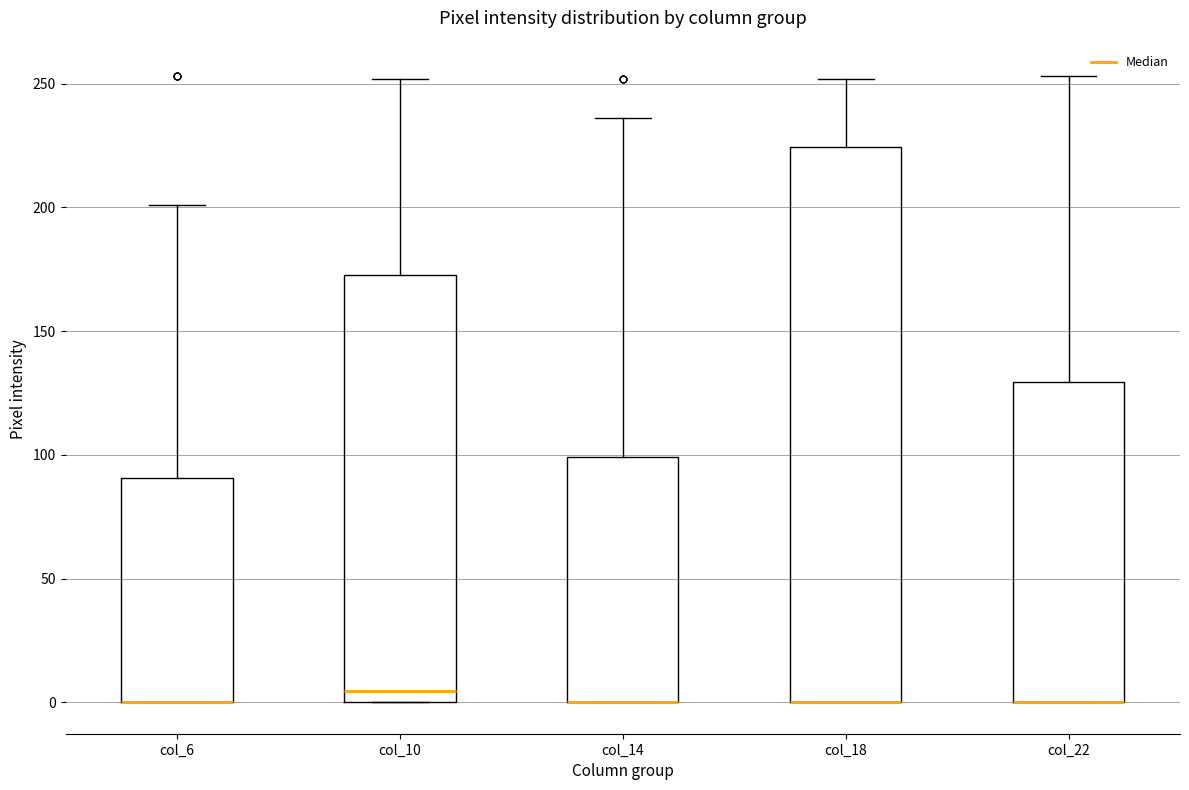

Where does the upper whisker of the box for col_18 end on the y-axis? The values are not printed on the chart, so give them approximately, as read against the axis.

250